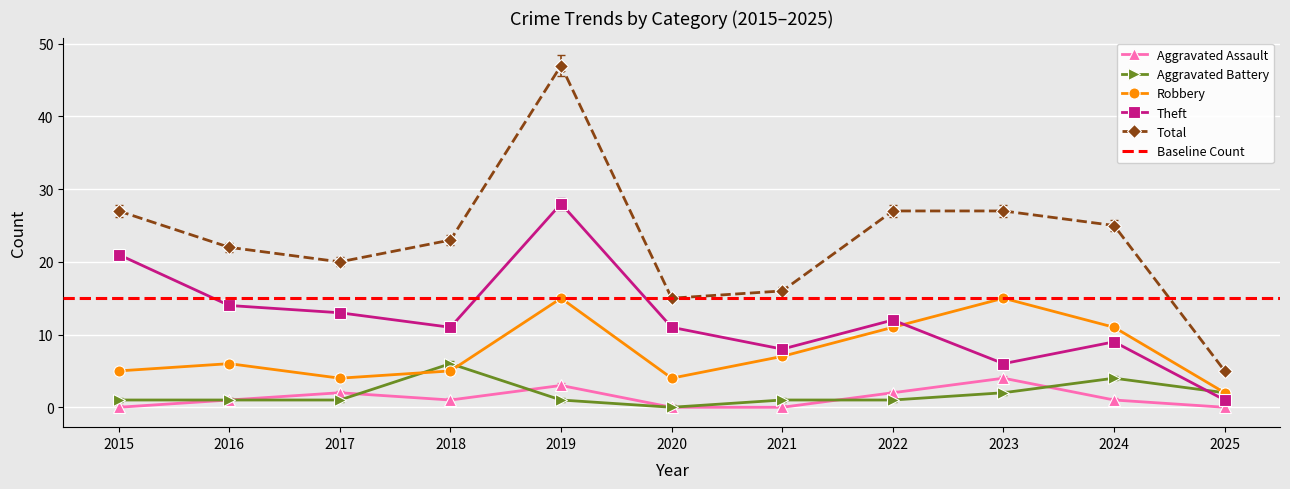

How many interior local peaks does the Aggravated Assault series have?

3